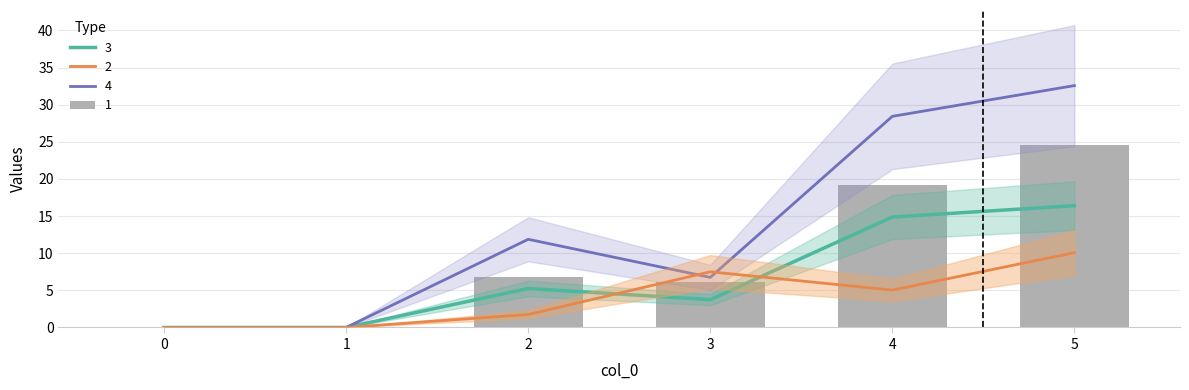

What is the difference between the maximum and minimum values in the 4 series?

32.6